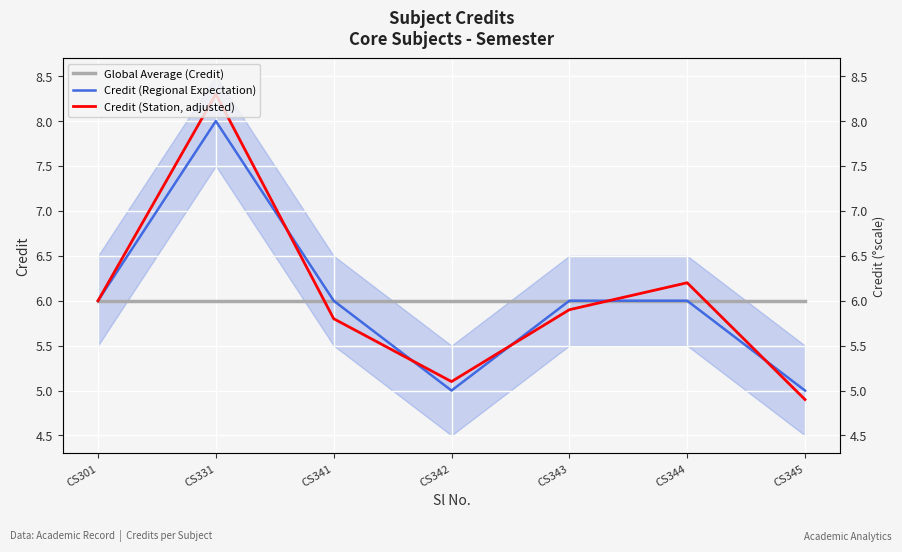

Reading left to right, extract all data points from this chart.

Global Average (Credit): 6.0	6.0	6.0	6.0	6.0	6.0	6.0
Credit (Regional Expectation): 6.0	8.0	6.0	5.0	6.0	6.0	5.0
Credit (Station, adjusted): 6.0	8.3	5.8	5.1	5.9	6.2	4.9